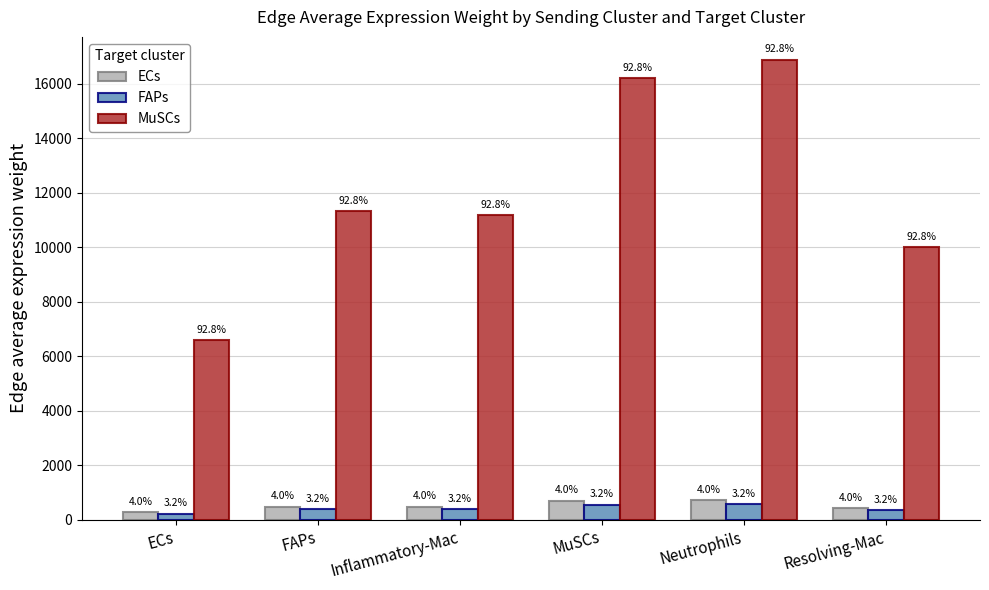

At how many categories does at least one series exceed 3151?

6